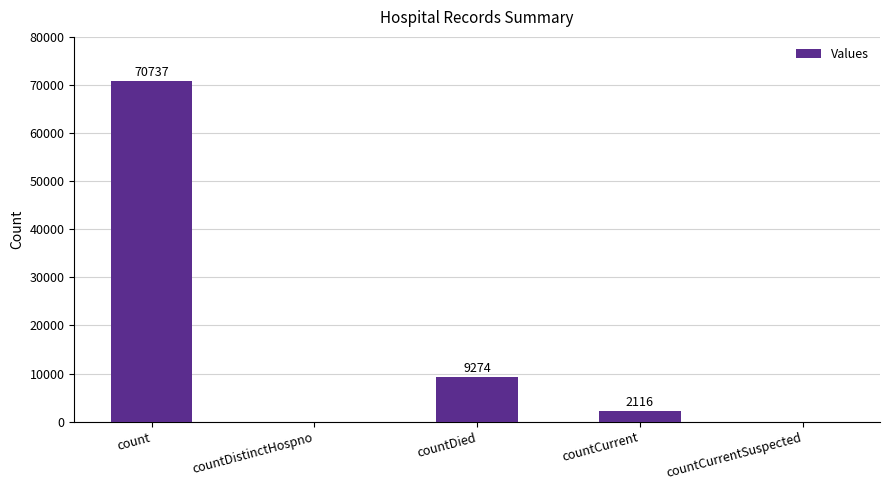

Reading left to right, extract all data points from this chart.

70737	0	9274	2116	0